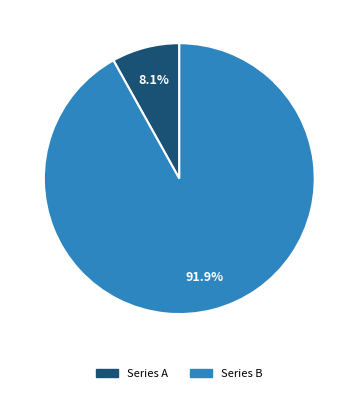

What percentage is NOT represented by Series A?

91.9%